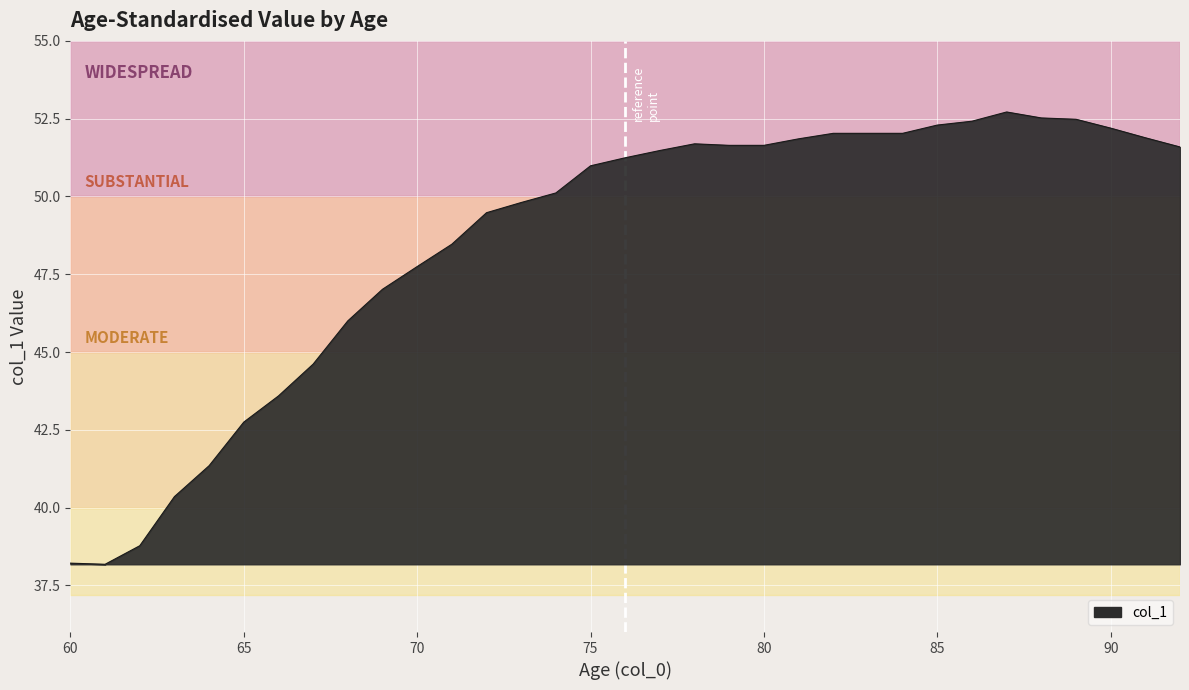

What is the maximum value shown in the chart?

52.7